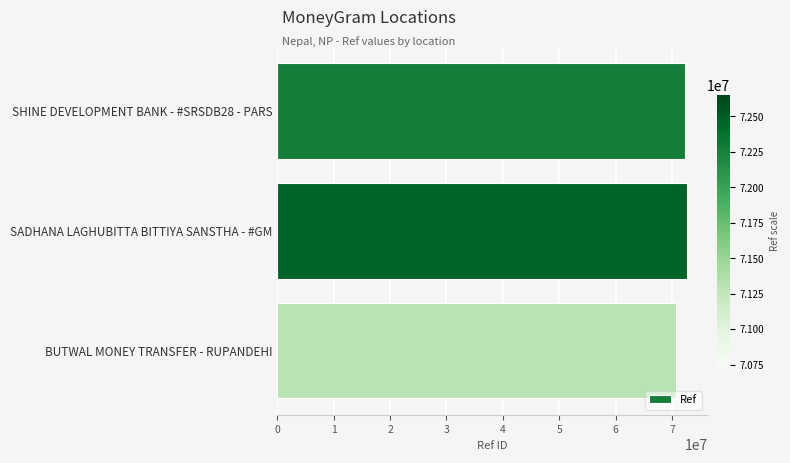

What is the maximum value shown in the chart?

72651652